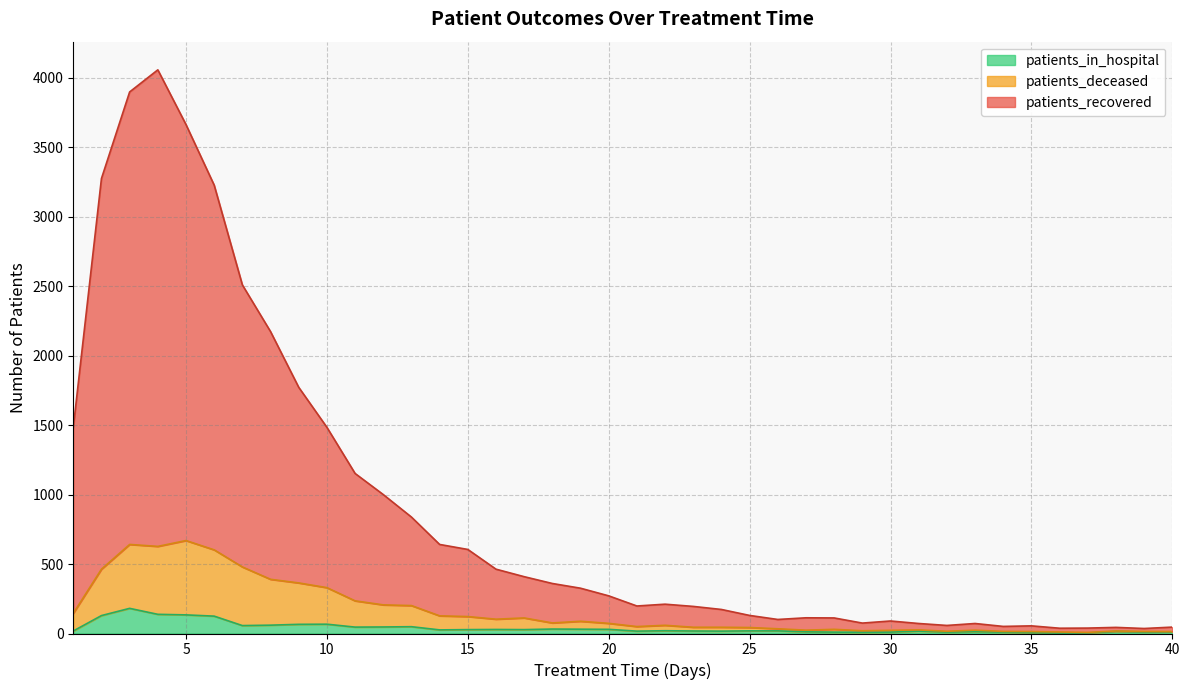

At which category does the chart reach its peak across all series?

4